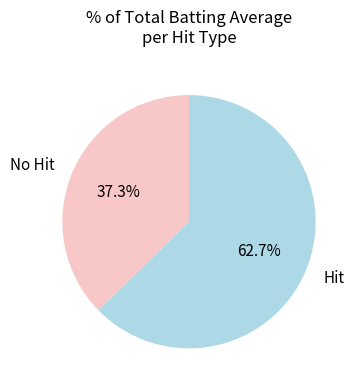

Which category has the smallest portion of the pie?

No Hit